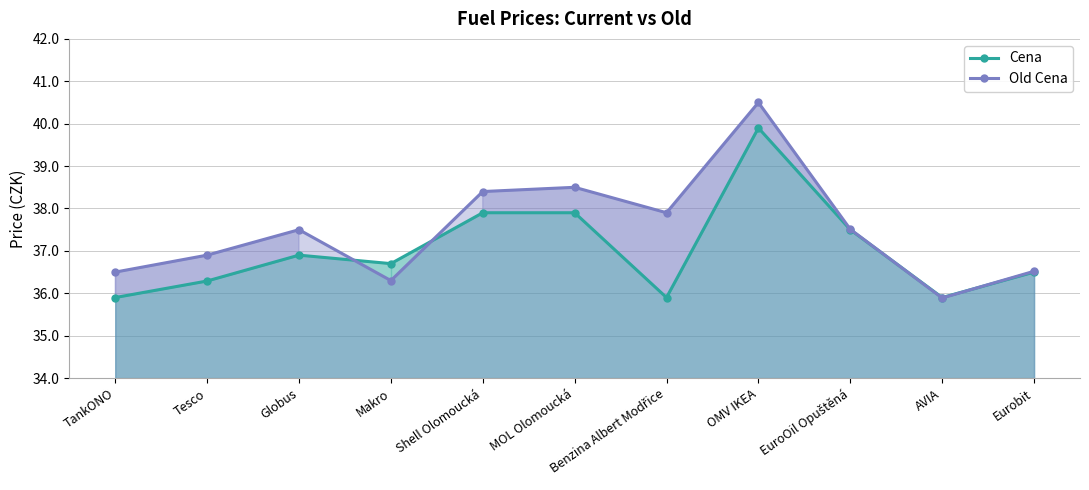

At which label does Cena reach its minimum?

TankONO